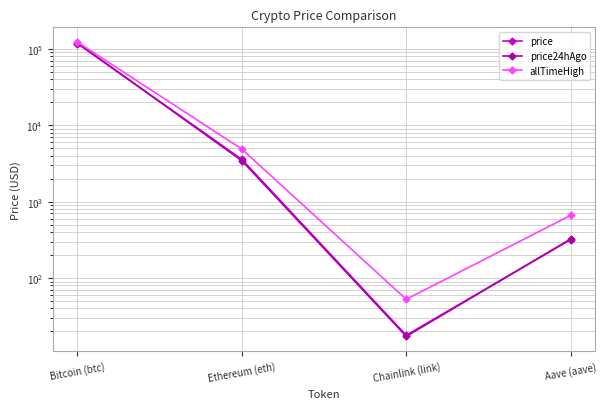

True or false: price has more than 0 interior local peaks.

False